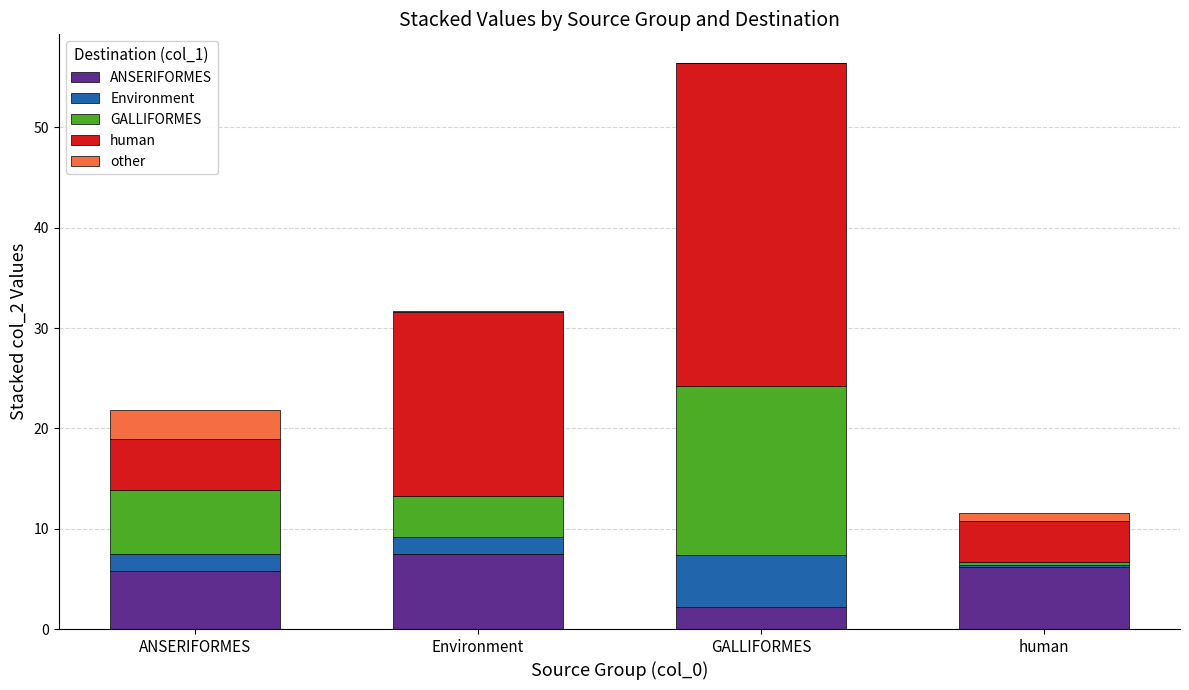

Reading left to right, what are the values for ANSERIFORMES?

ANSERIFORMES=5.8	Environment=7.5	GALLIFORMES=2.2	human=6.2